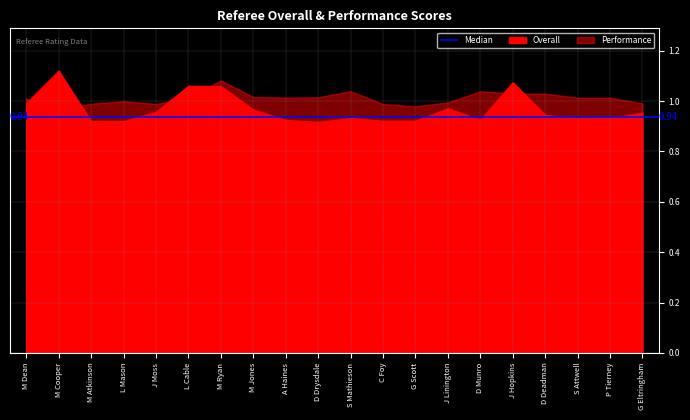

True or false: Performance has a value of 1.0 at M Dean.

True